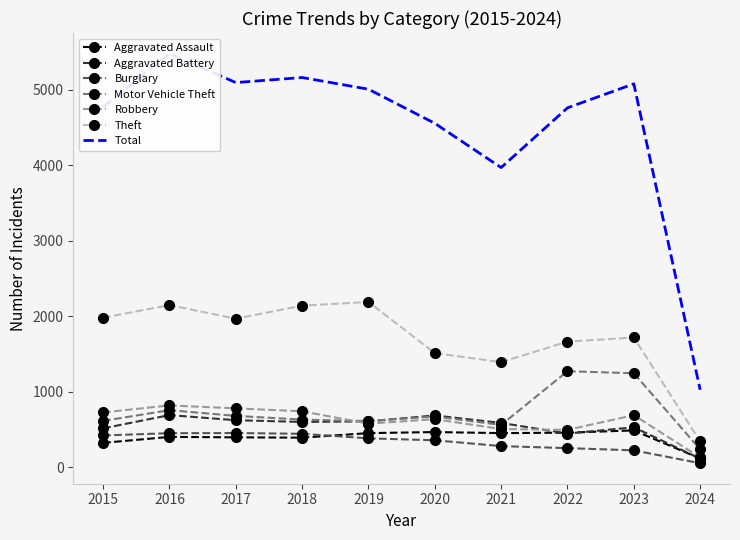

True or false: Burglary and Motor Vehicle Theft intersect in this chart.

False